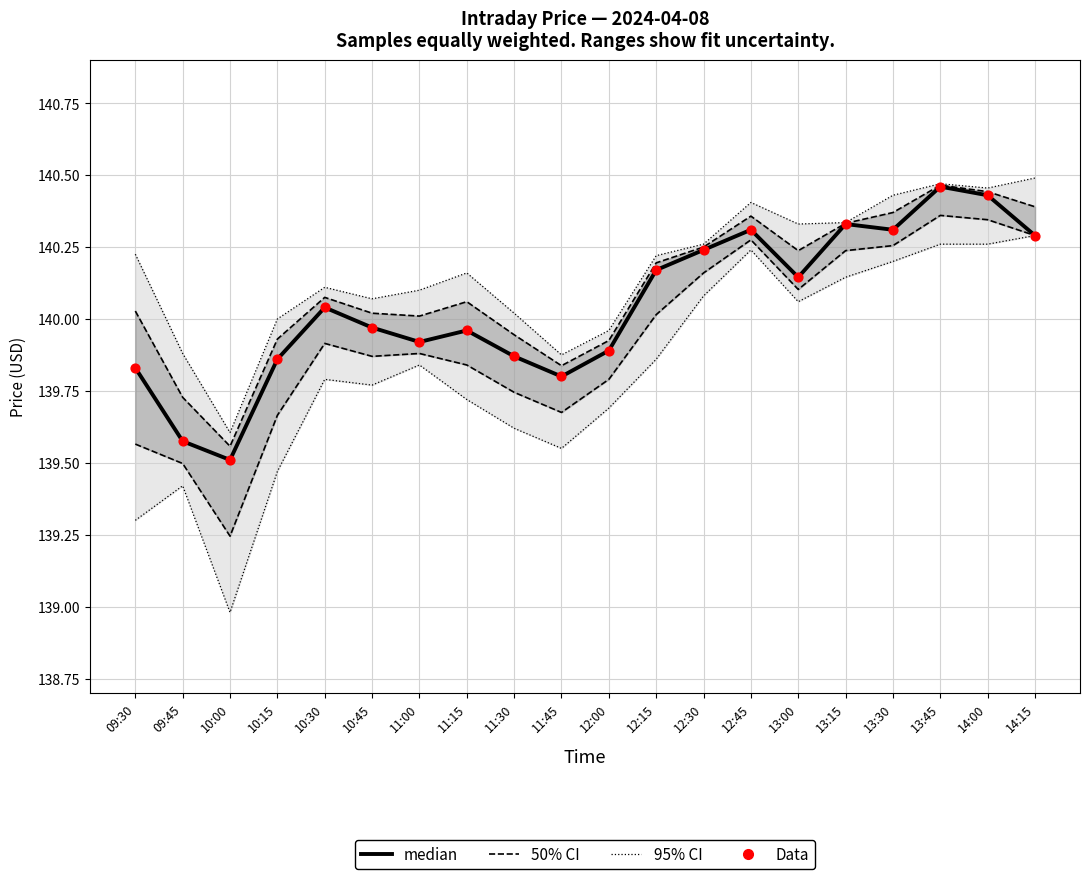

Which series has the widest spread of Y values?

95% CI